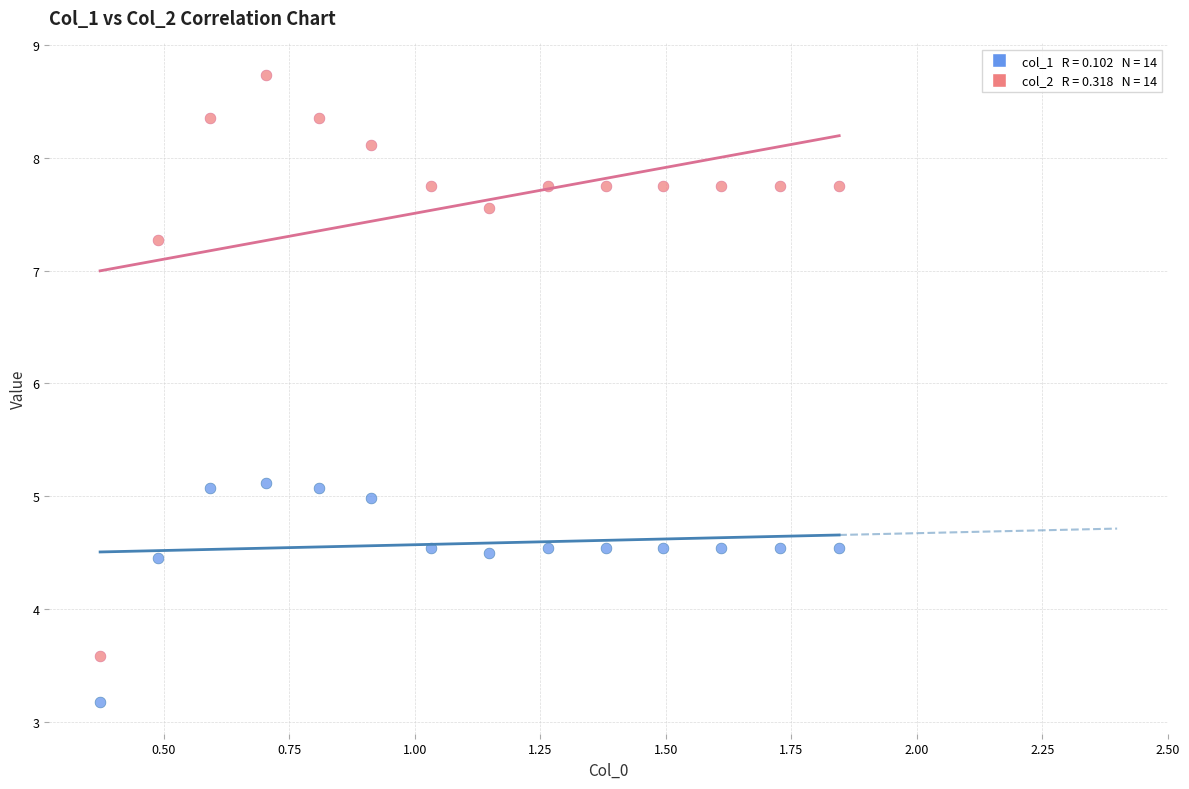

Across all data points, what is the range of X values (max minus min)?

1.5